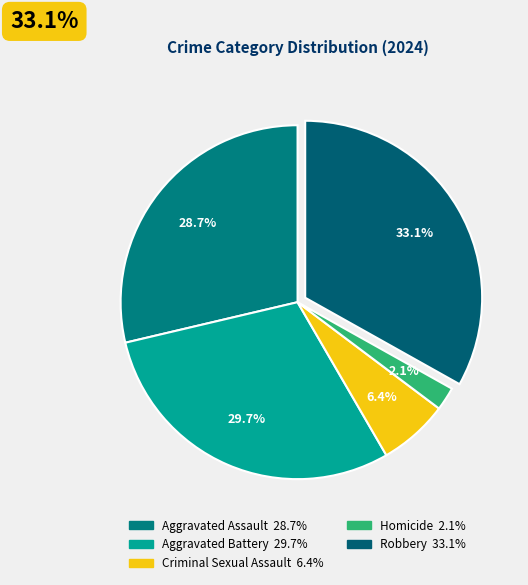

Is there a majority slice in this chart?

No